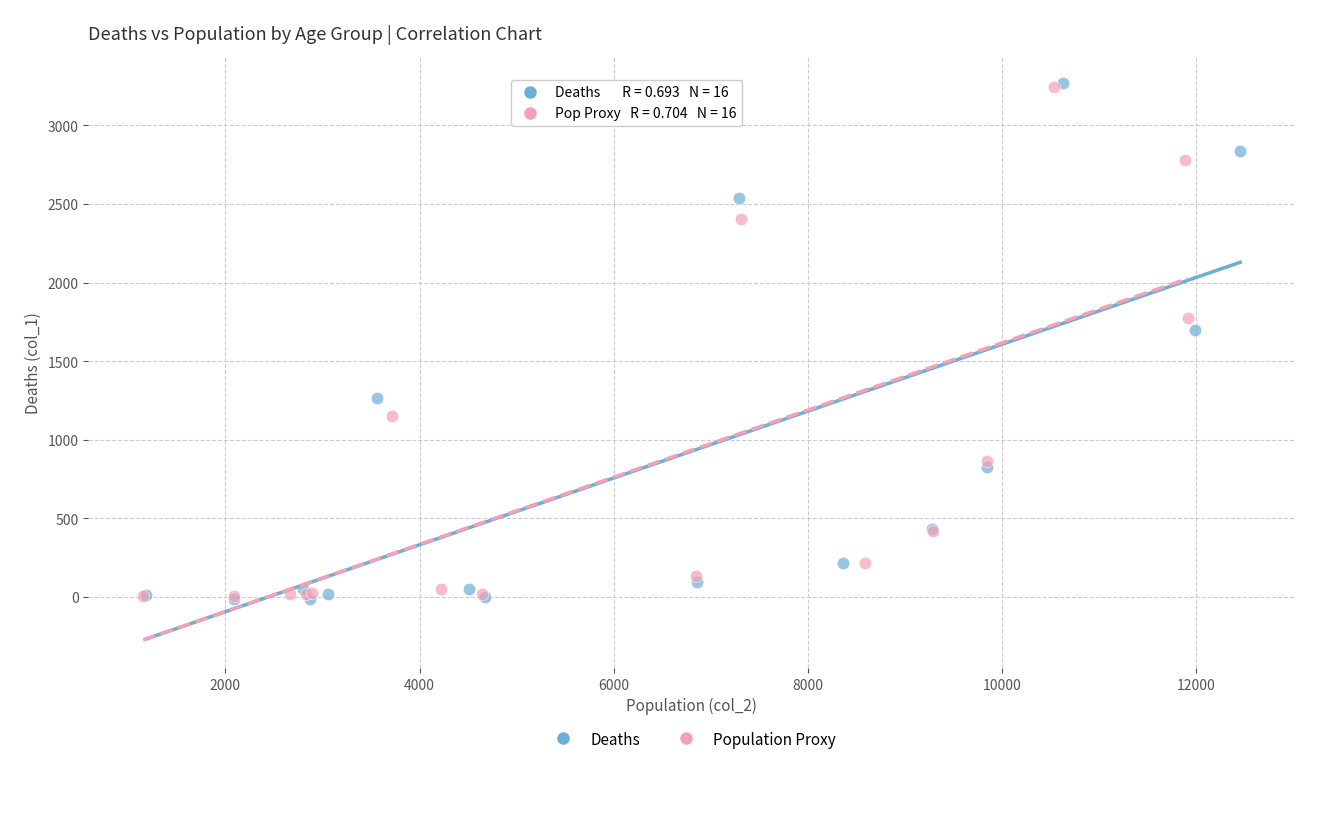

Which series has the widest spread of Y values?

Deaths